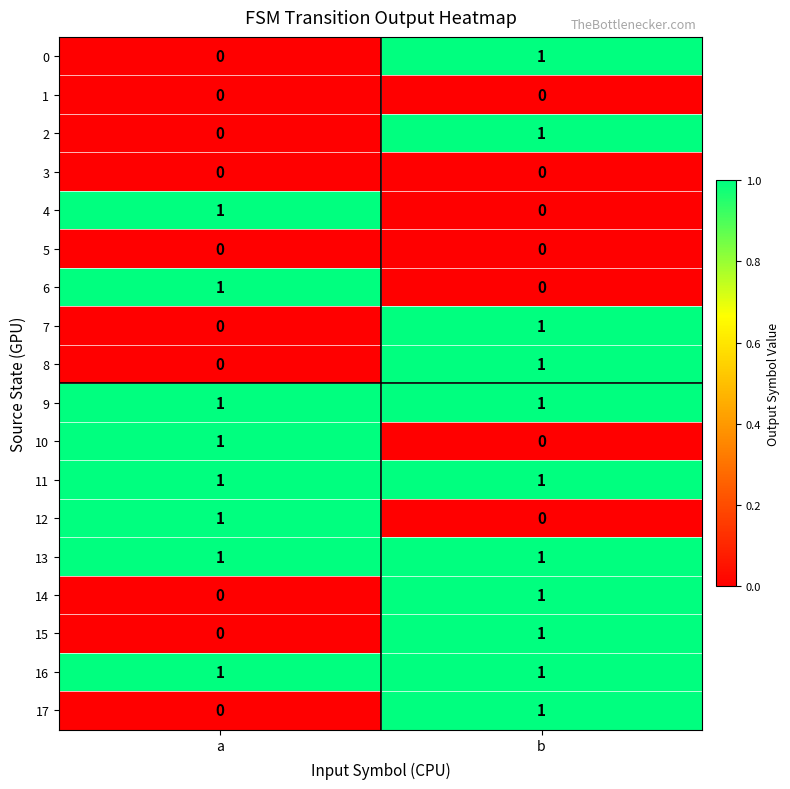

Rank the categories by 7 value from lowest to highest.

a, b